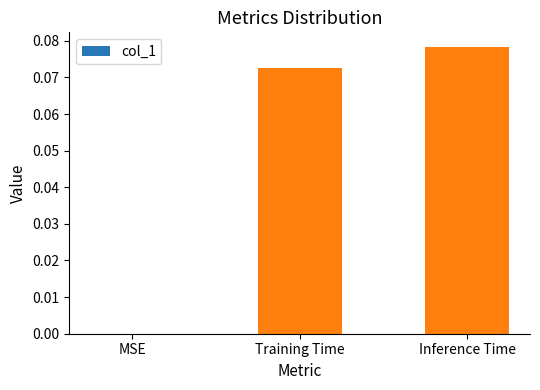

How many values are above zero?

2